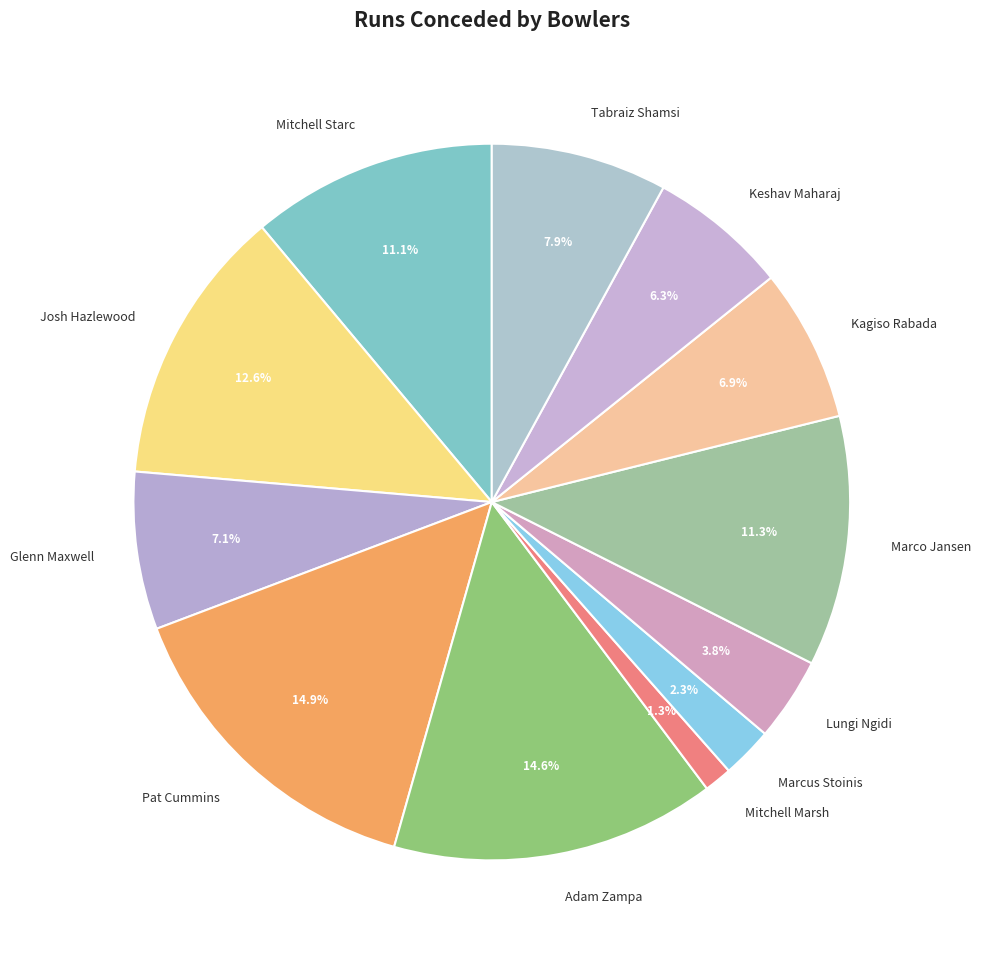

To the nearest percent, what percentage of the pie is Tabraiz Shamsi?

8%